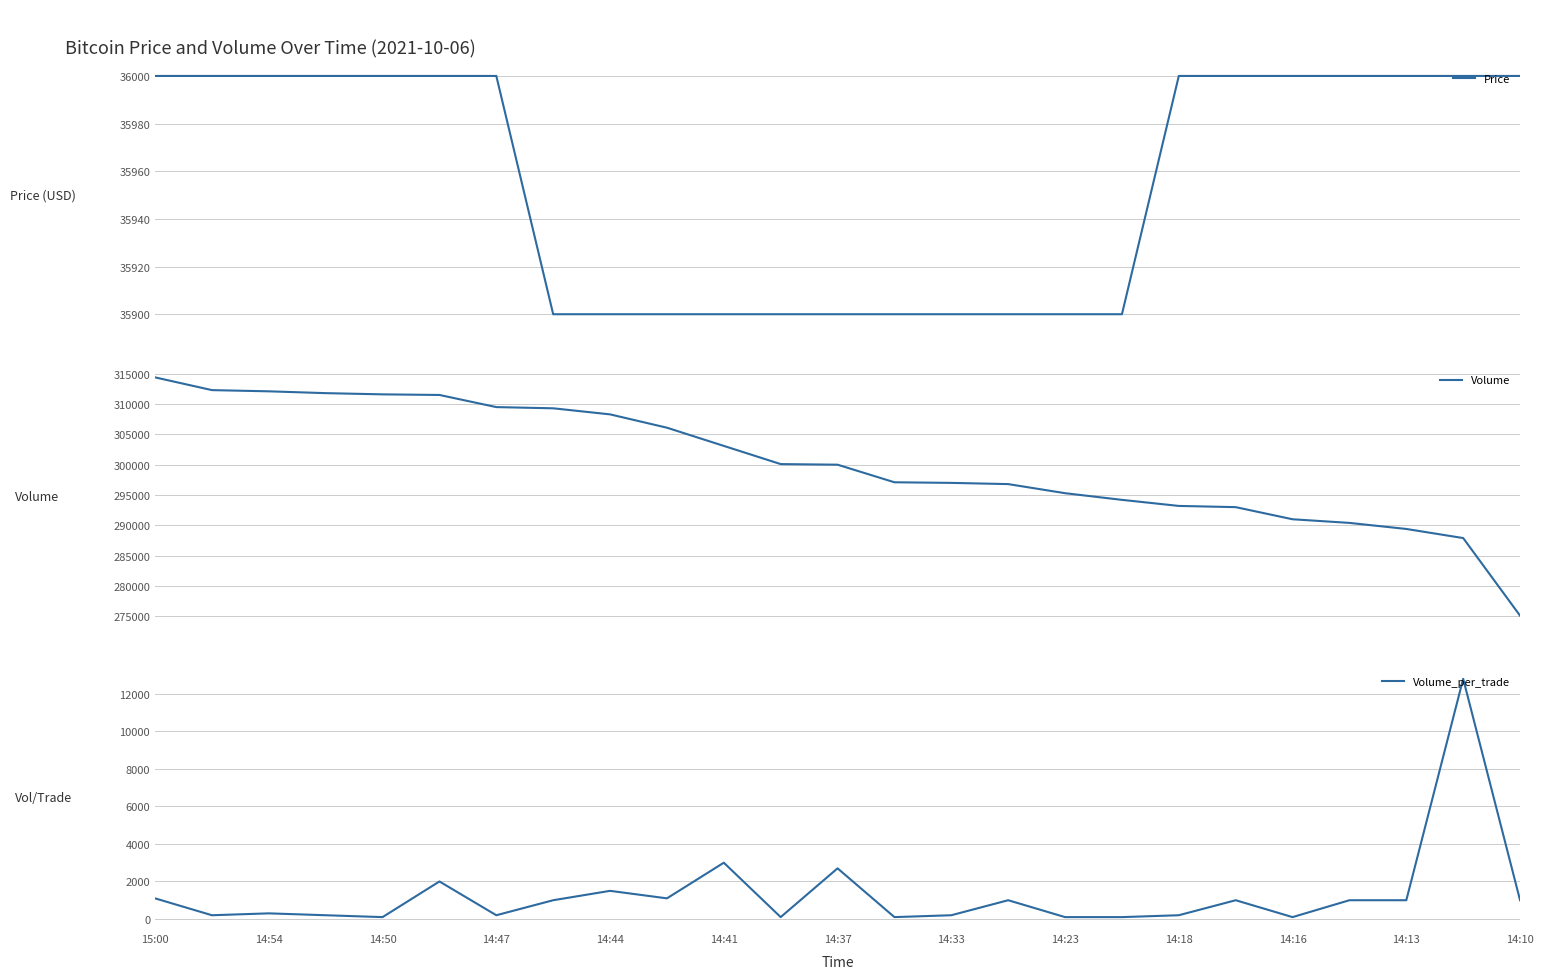

What is the average value of the Price series?

35956